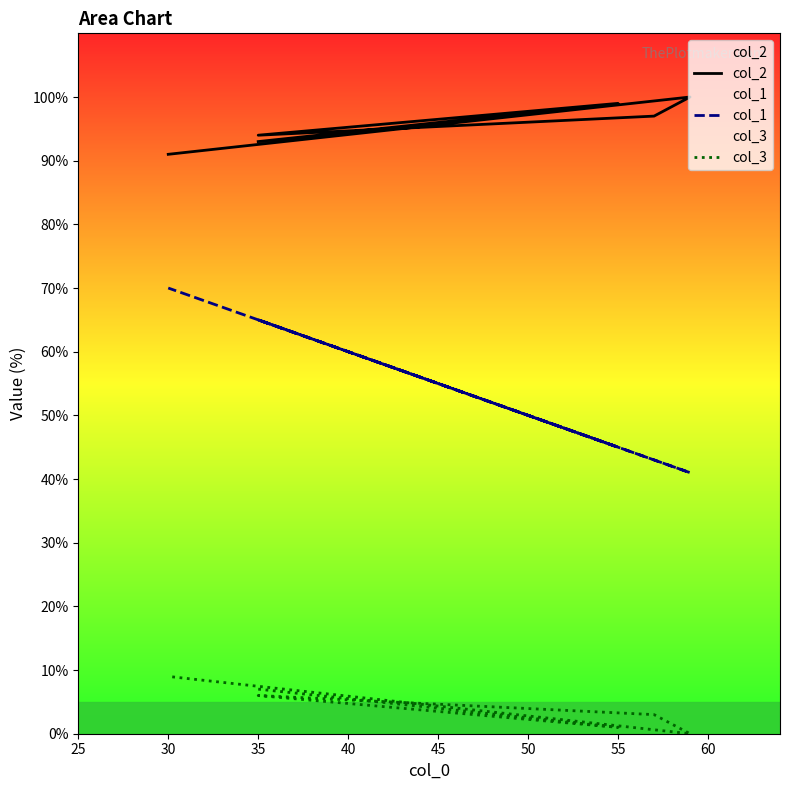

At which category does col_1 reach its first local peak?

35